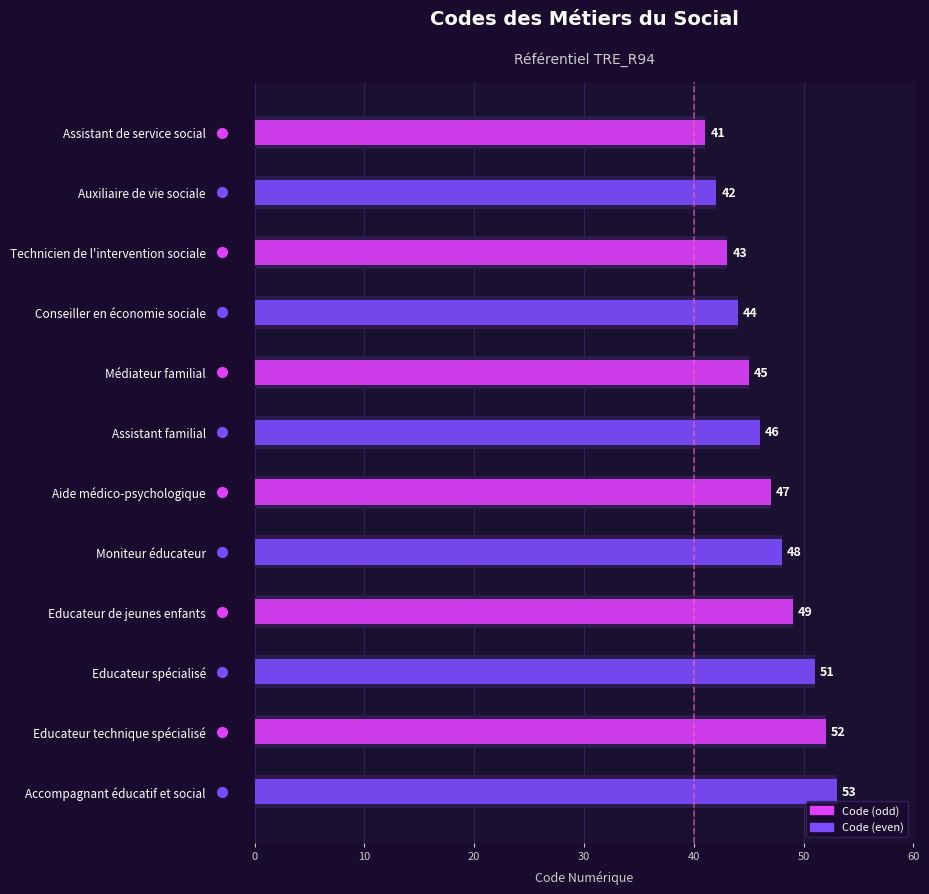

What is the difference between the maximum and minimum values?

12